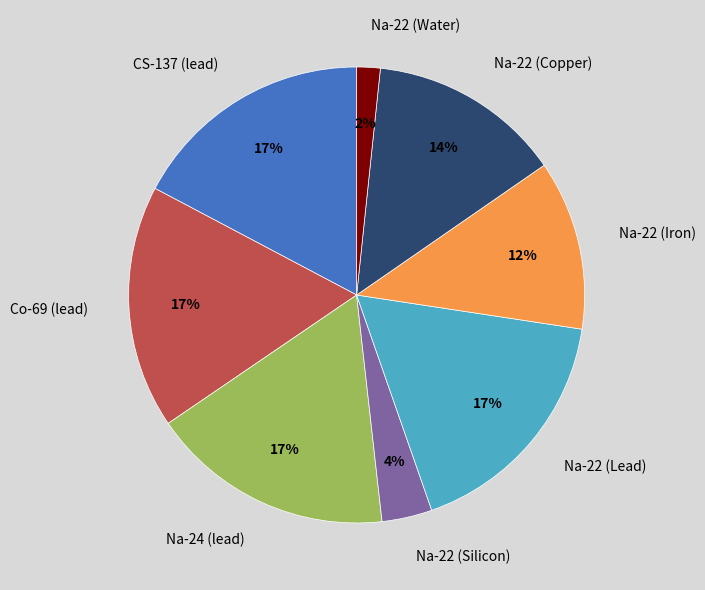

Between Na-22 (Copper) and Co-69 (lead), which is larger?

Co-69 (lead)